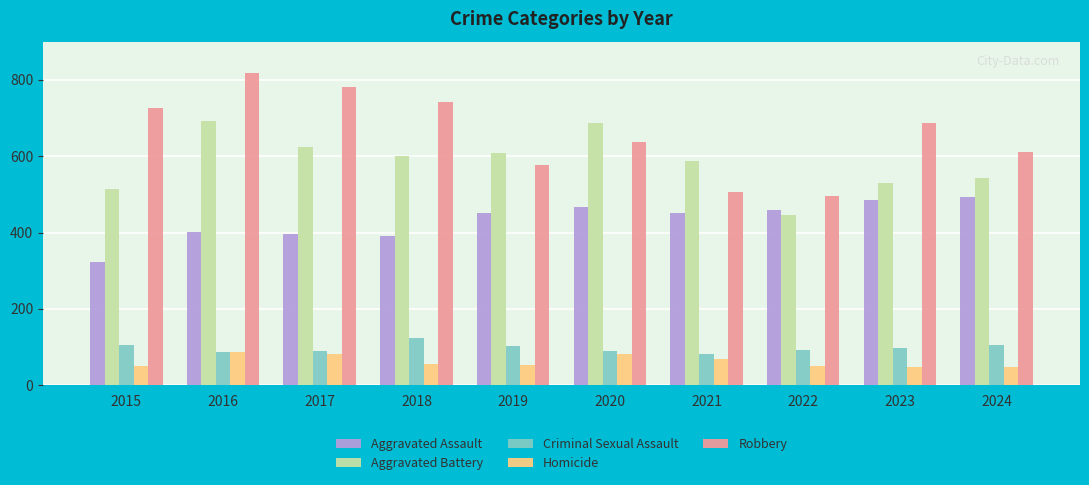

What is the sum of all Robbery values?

6578